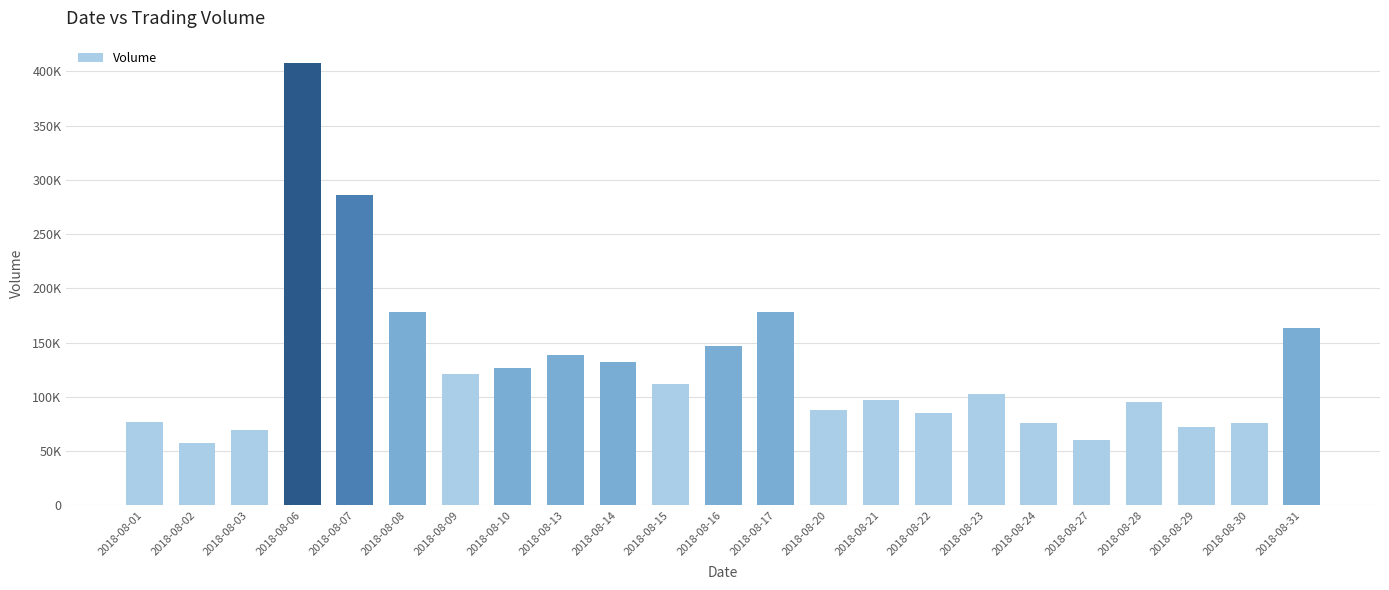

Does the chart contain any negative values?

No